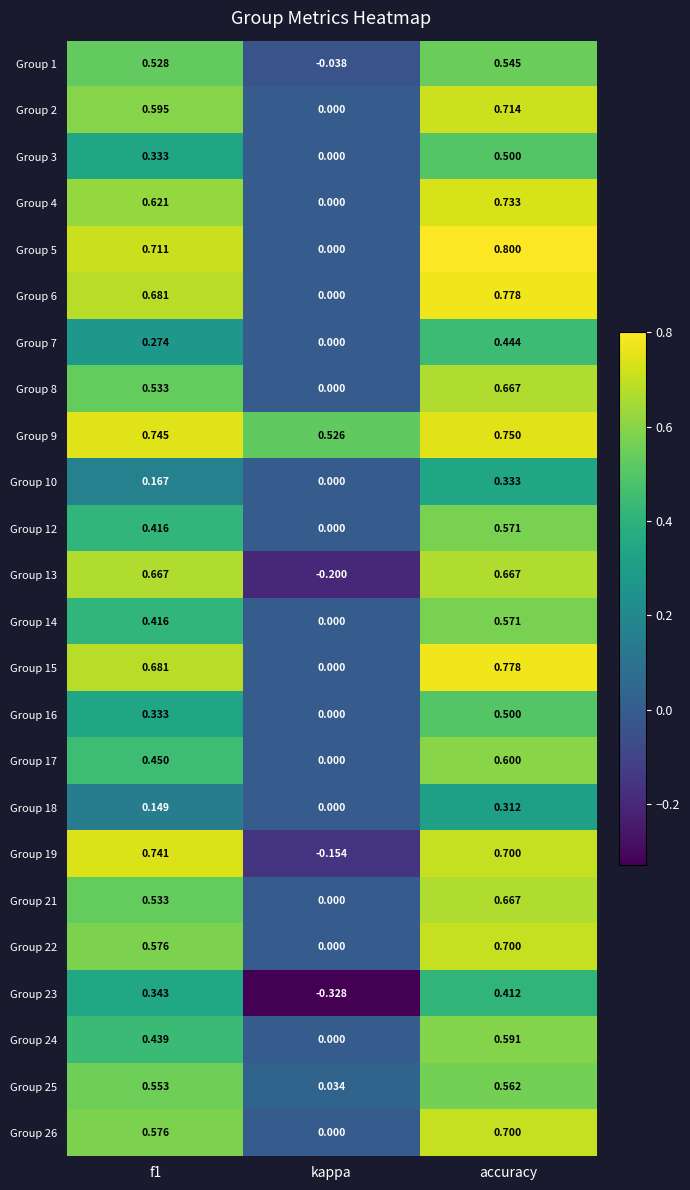

Is the value of Group 24 at accuracy greater than the value of Group 3 at accuracy?

Yes